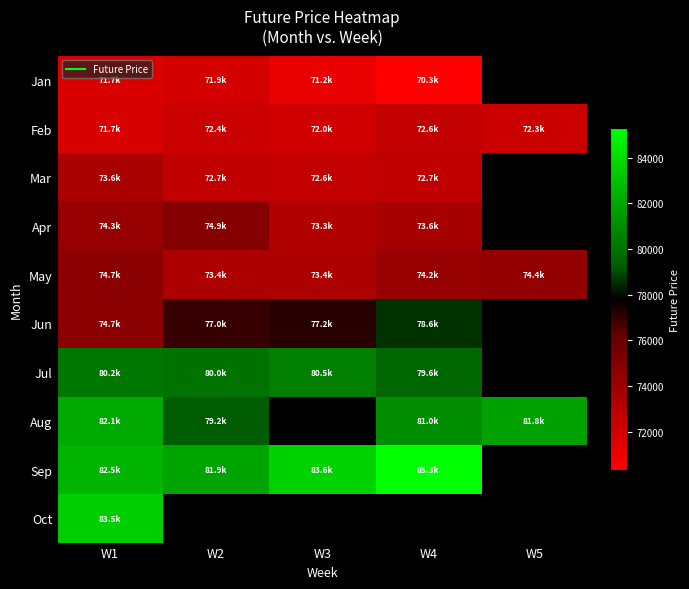

At which label is Jul closest to 80029?

W2